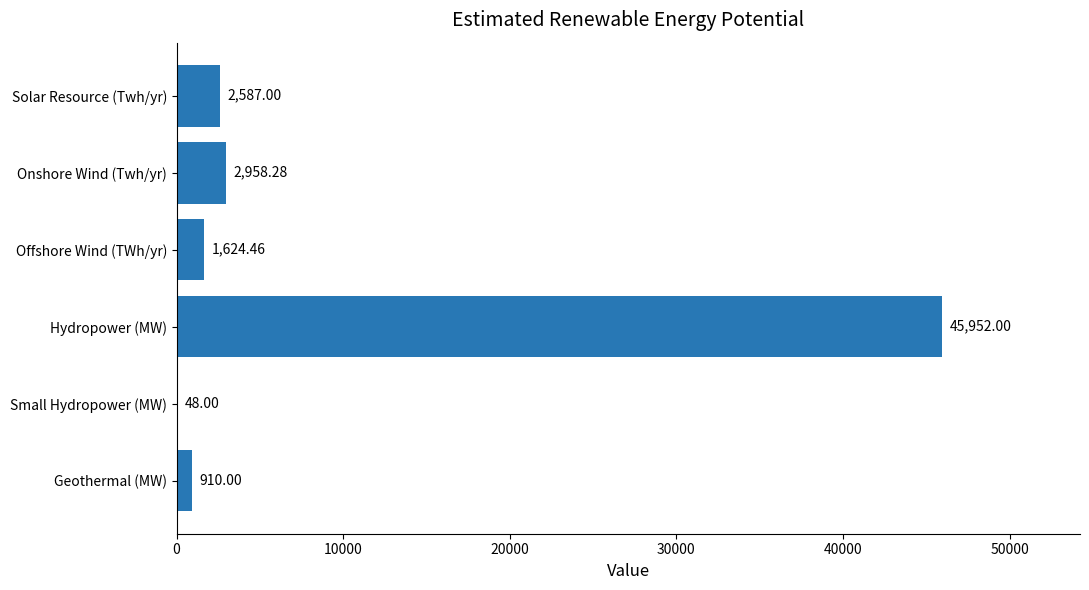

What is the sum of the values at Offshore Wind (TWh/yr) and Small Hydropower (MW)?

1672.5